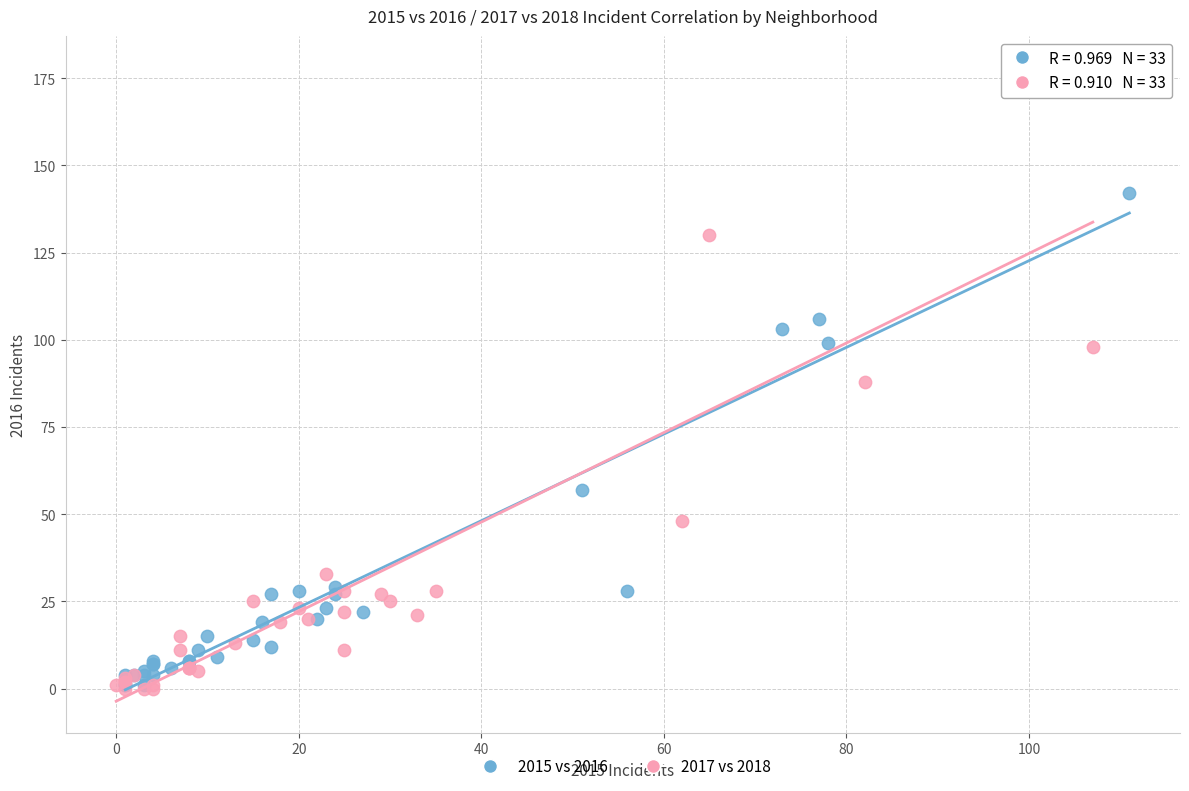

Which series contains the highest Y value?

2017 vs 2018